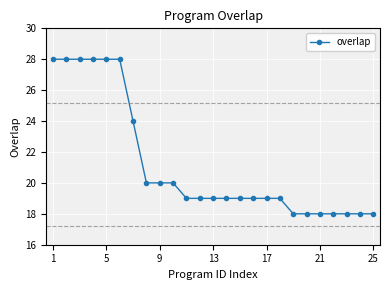

What is the sum of all values?

530